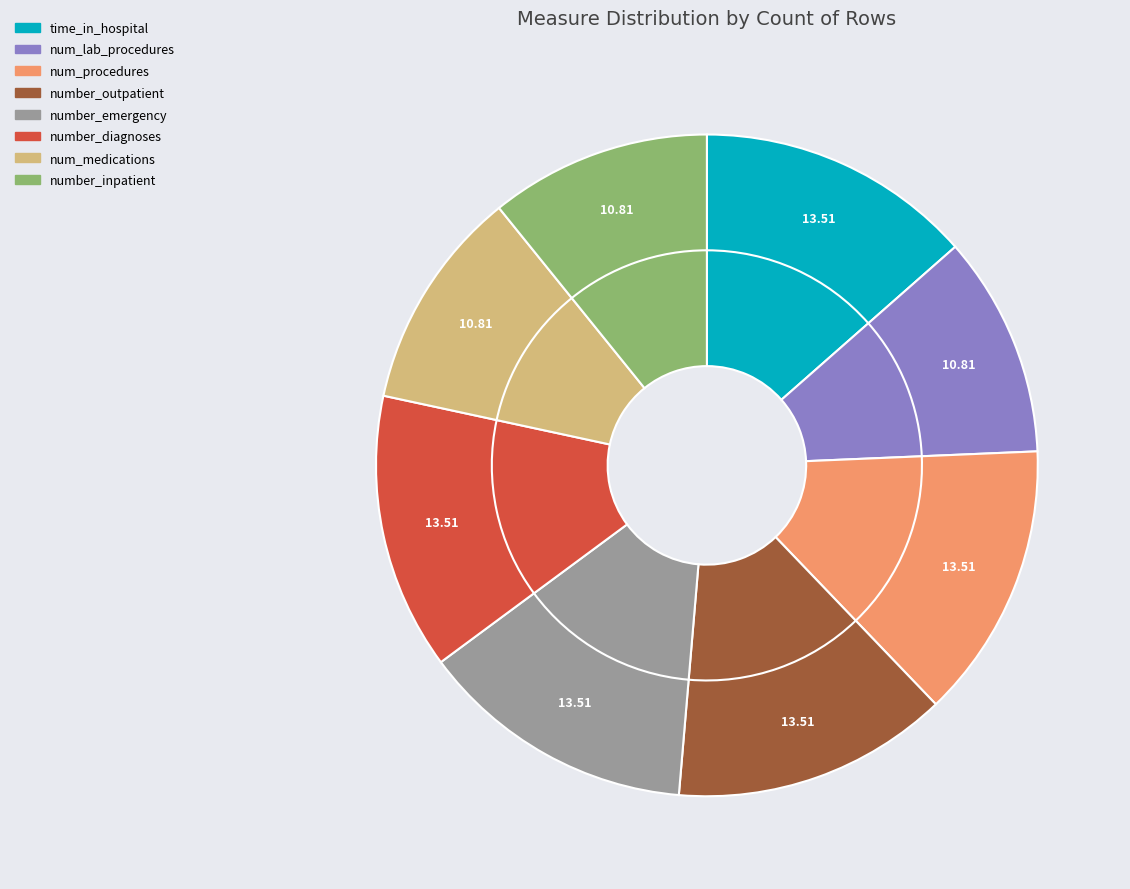

Does num_procedures account for over 50% of the chart?

No